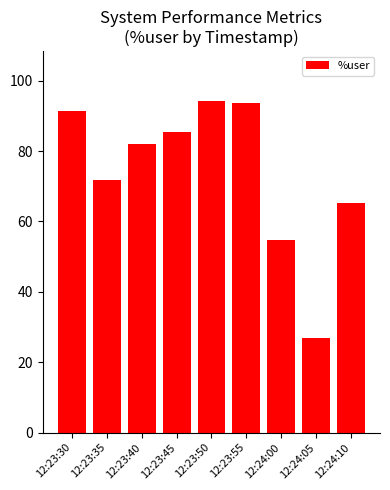

What position from the right is 12:24:10?

1